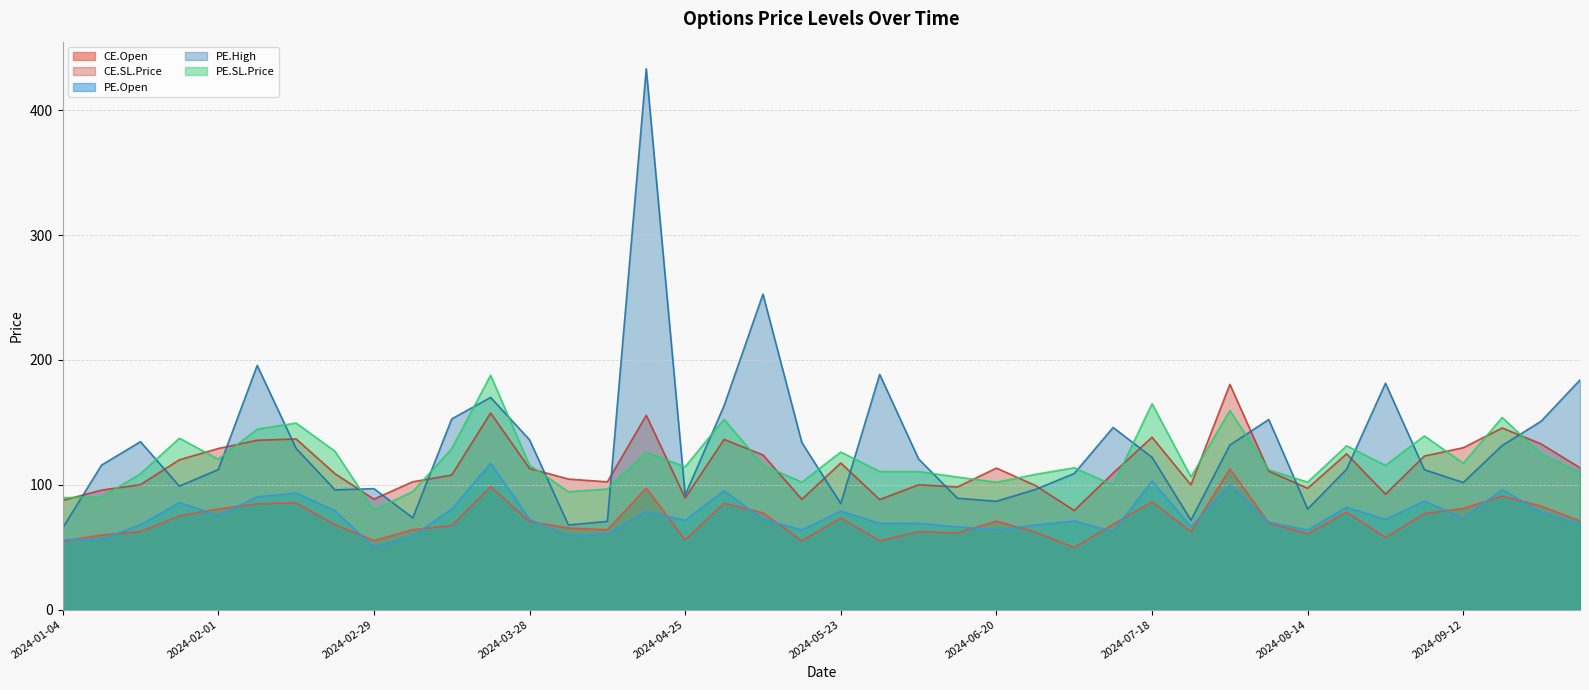

Is it true that PE.High equals 162.1 at 2024-02-01?

False